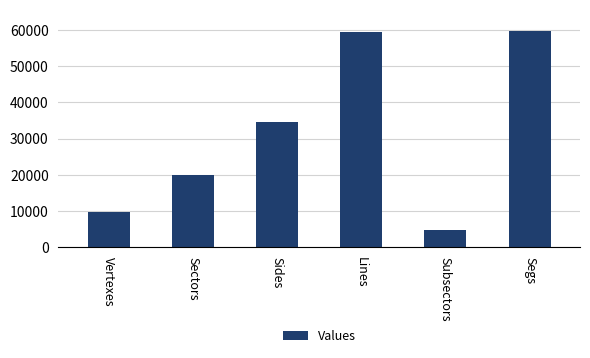

What is the maximum value shown in the chart?

59584